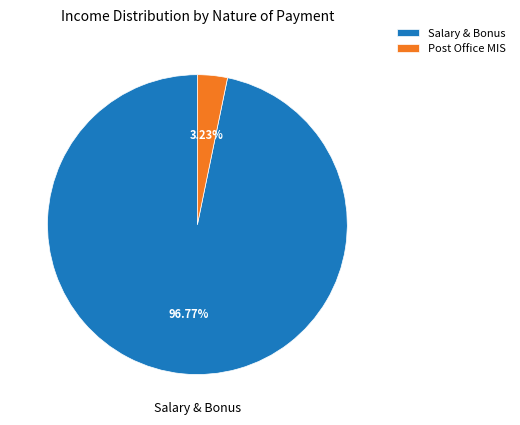

Does any single category account for the majority?

Yes